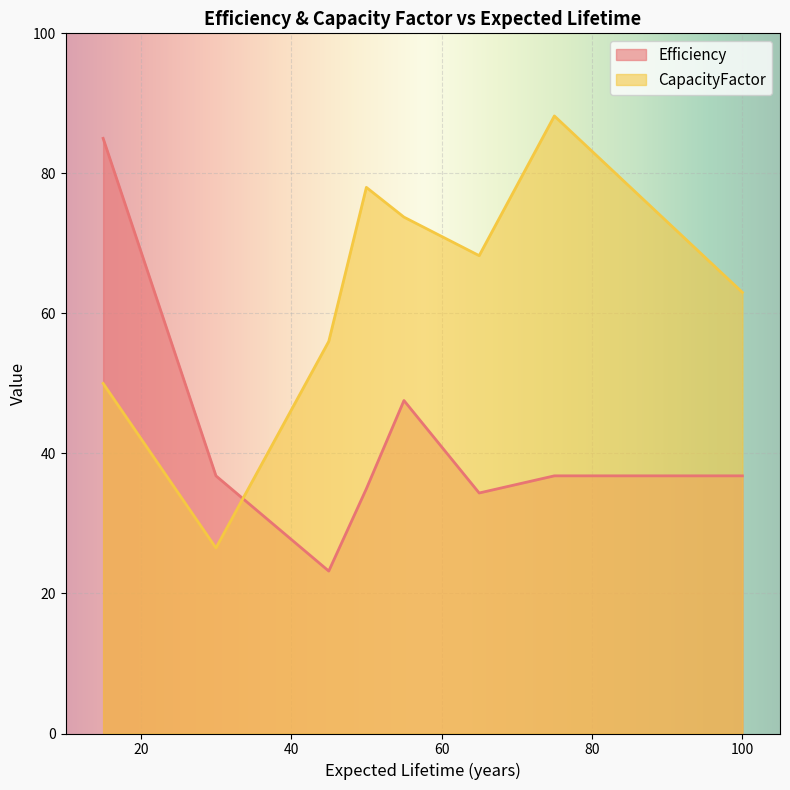

What is the smallest value displayed?

23.2